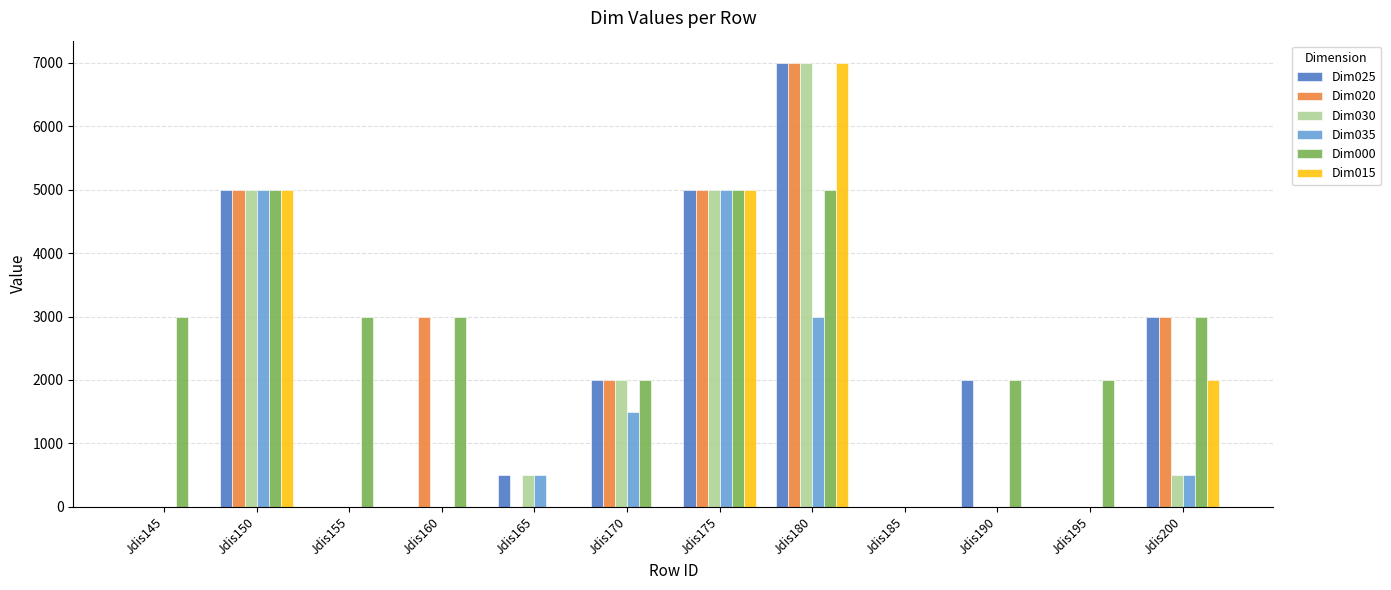

Reading left to right, extract all data points from this chart.

Dim025: 0	5000	0	0	500	2000	5000	7000	0	2000	0	3000
Dim020: 0	5000	0	3000	0	2000	5000	7000	0	0	0	3000
Dim030: 0	5000	0	0	500	2000	5000	7000	0	0	0	500
Dim035: 0	5000	0	0	500	1500	5000	3000	0	0	0	500
Dim000: 3000	5000	3000	3000	0	2000	5000	5000	0	2000	2000	3000
Dim015: 0	5000	0	0	0	0	5000	7000	0	0	0	2000